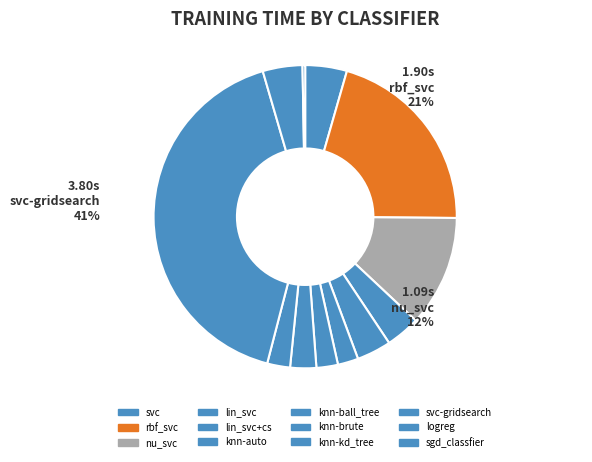

Rank the categories by value from lowest to highest.

sgd_classfier, knn-auto, knn-ball_tree, knn-kd_tree, knn-brute, lin_svc, lin_svc+cs, logreg, svc, nu_svc, rbf_svc, svc-gridsearch